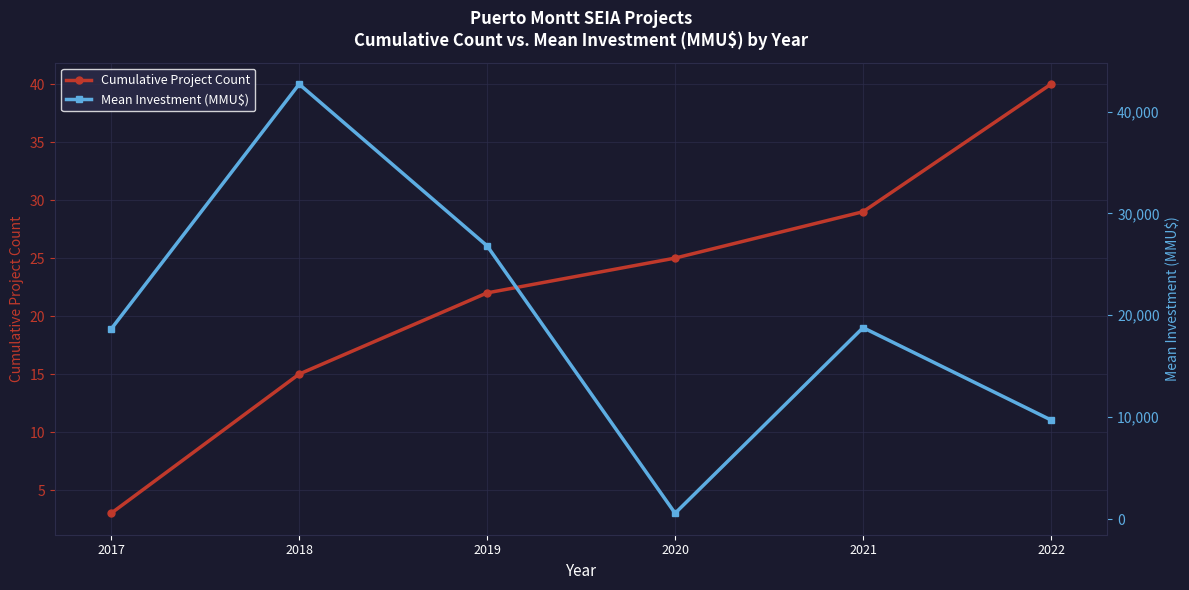

What is the value of the Mean Investment (MMU$) point at the 1st from the left?

18654.7